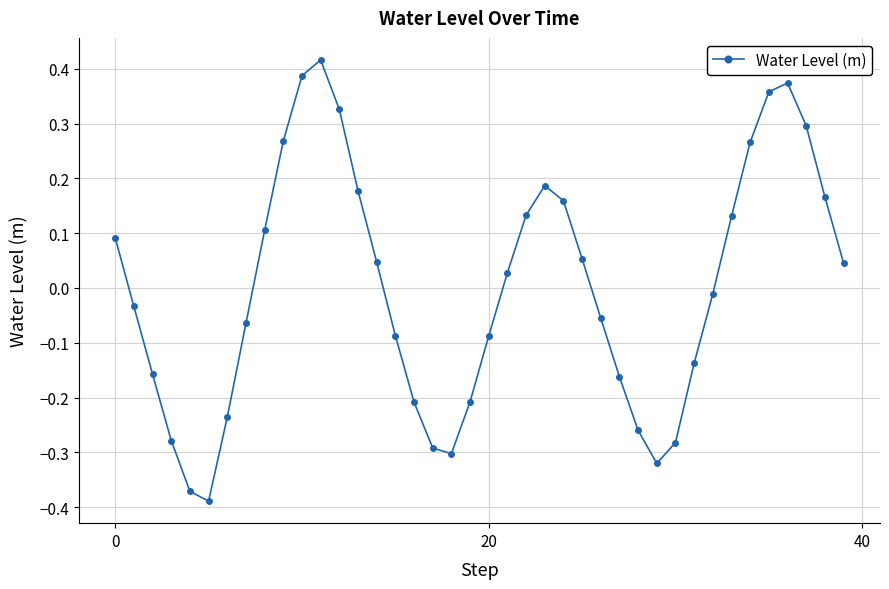

What is the difference between the second highest and minimum values?

0.8